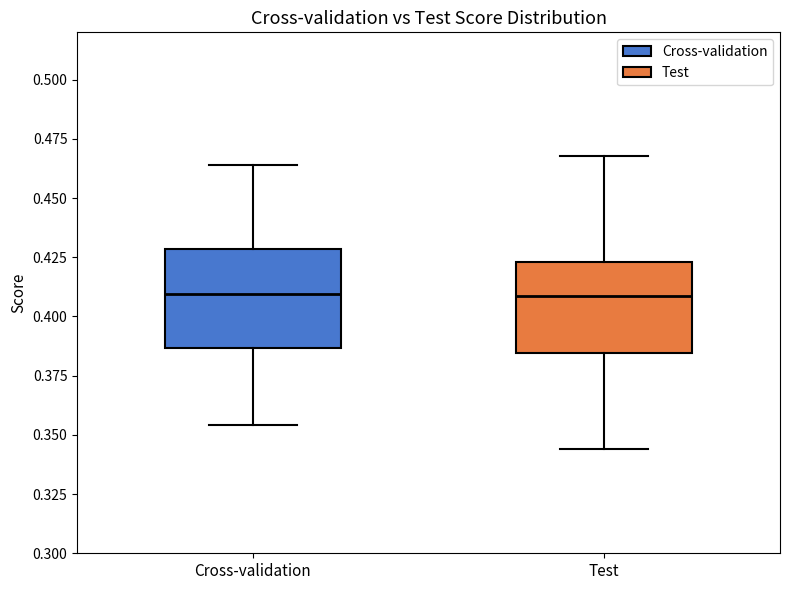

Reading left to right, transcribe this box plot: for each box, give where its median line is, the range the box spans, and where its two whiskers end, as read against the y-axis. The values are not printed on the chart, so give them approximately, as read against the axis.

Cross-validation: median 0.410, box 0.385 to 0.430, whiskers 0.355 to 0.465
Test: median 0.410, box 0.385 to 0.425, whiskers 0.345 to 0.470